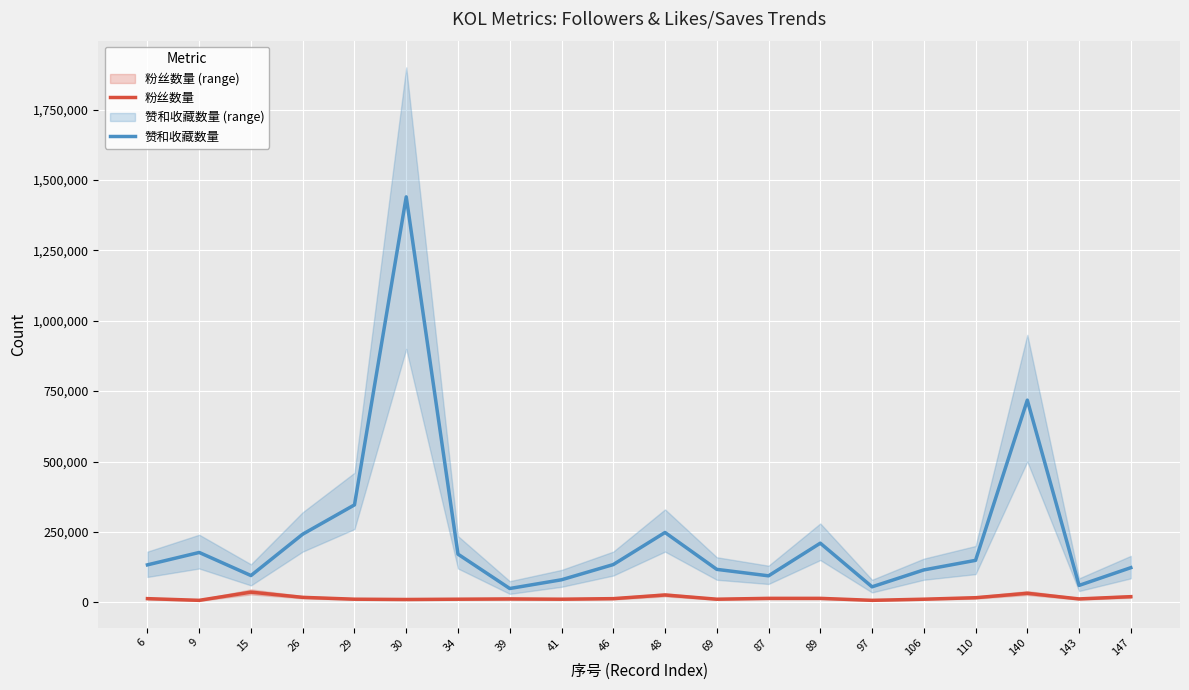

Reading left to right, what are all the values shown in this chart?

粉丝数量: 13000	6993	36088	17600	11000	10000	11000	12000	11000	13000	26000	11000	14000	14000	7000	11000	16303	32000	12000	20000
赞和收藏数量: 133000	177000	95000	242000	346000	1440000	171000	49000	80000	134000	248000	117000	94000	210000	55000	115000	149000	718000	60000	123000